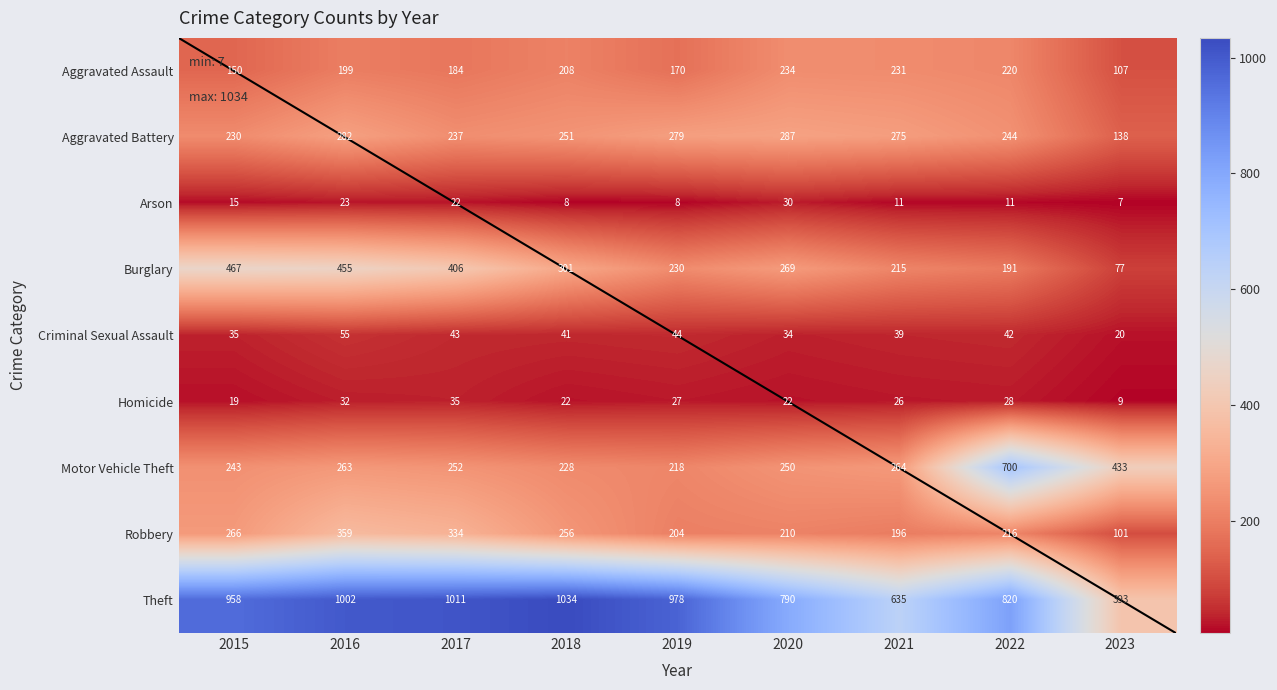

At which category does the chart reach its peak across all series?

2018